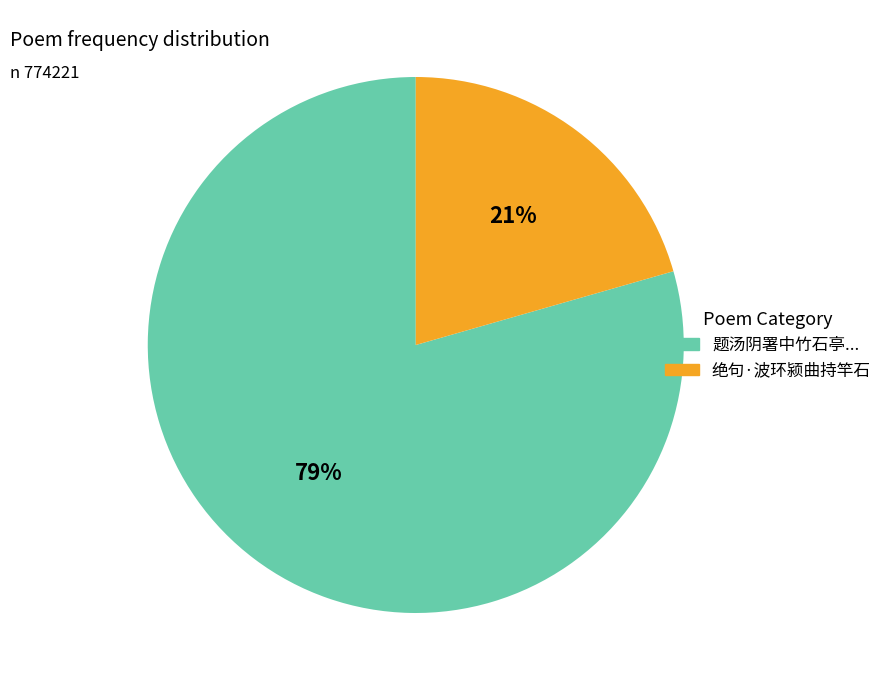

How many slices are in this pie chart?

2